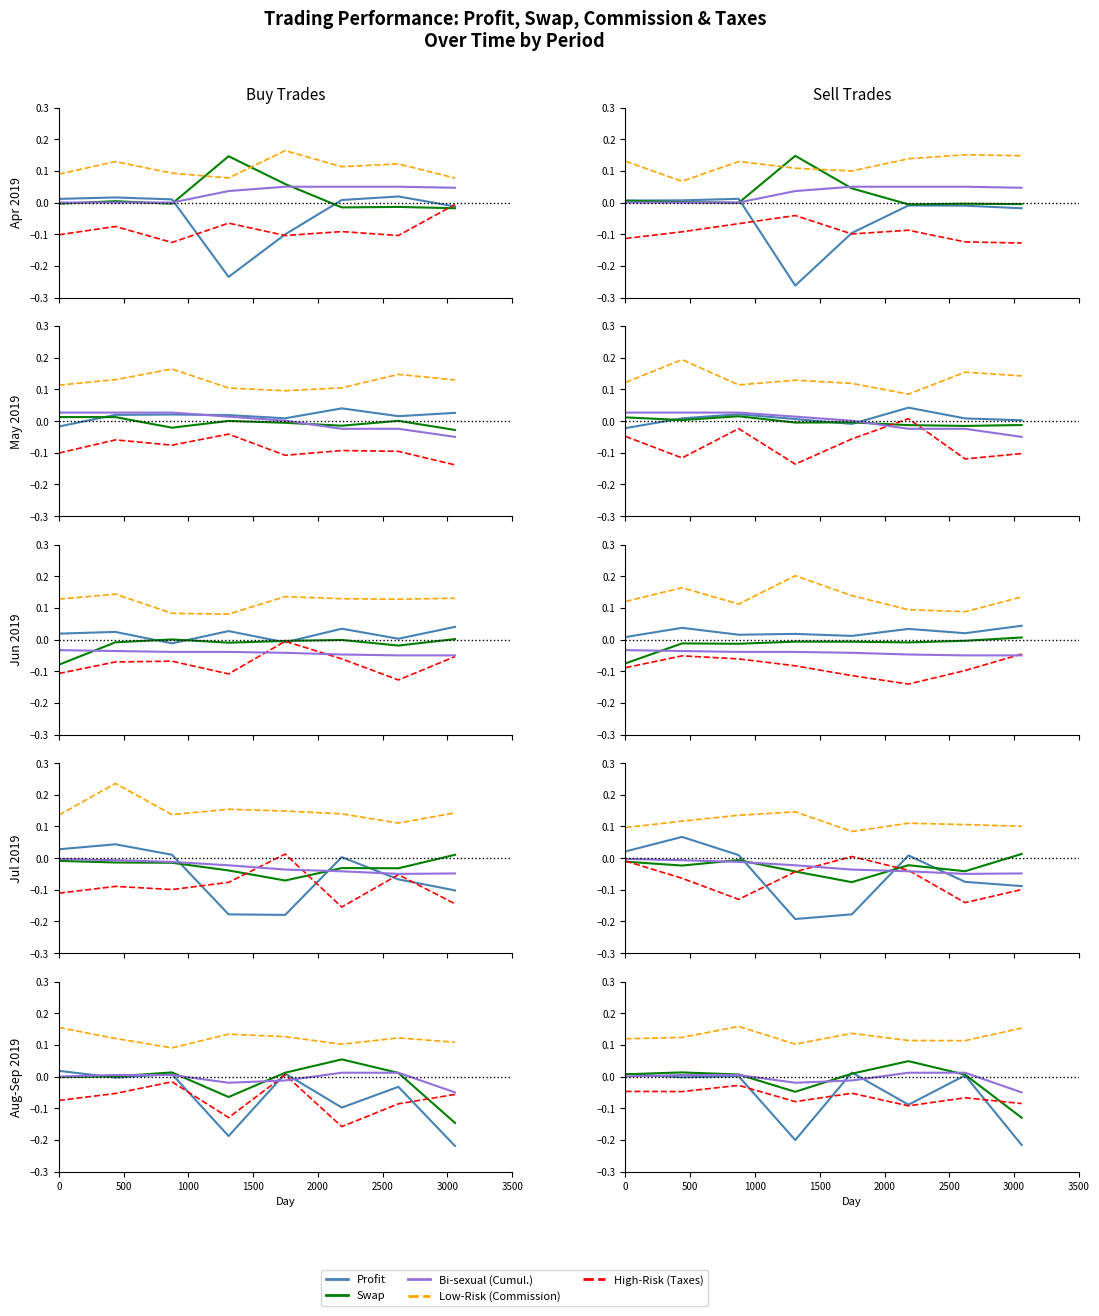

How many times do Bi-sexual (Cumul. Swap) and Swap cross each other?

3